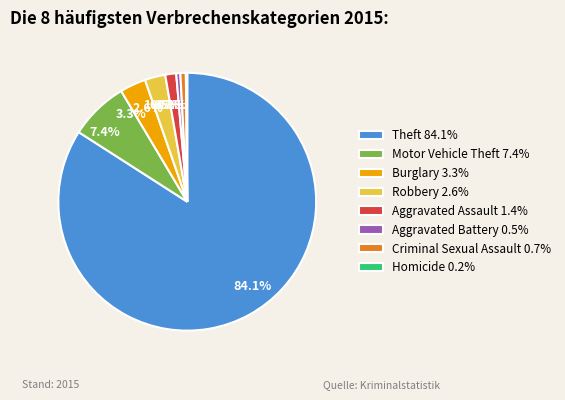

Does 2.6% represent more than half of the total?

No